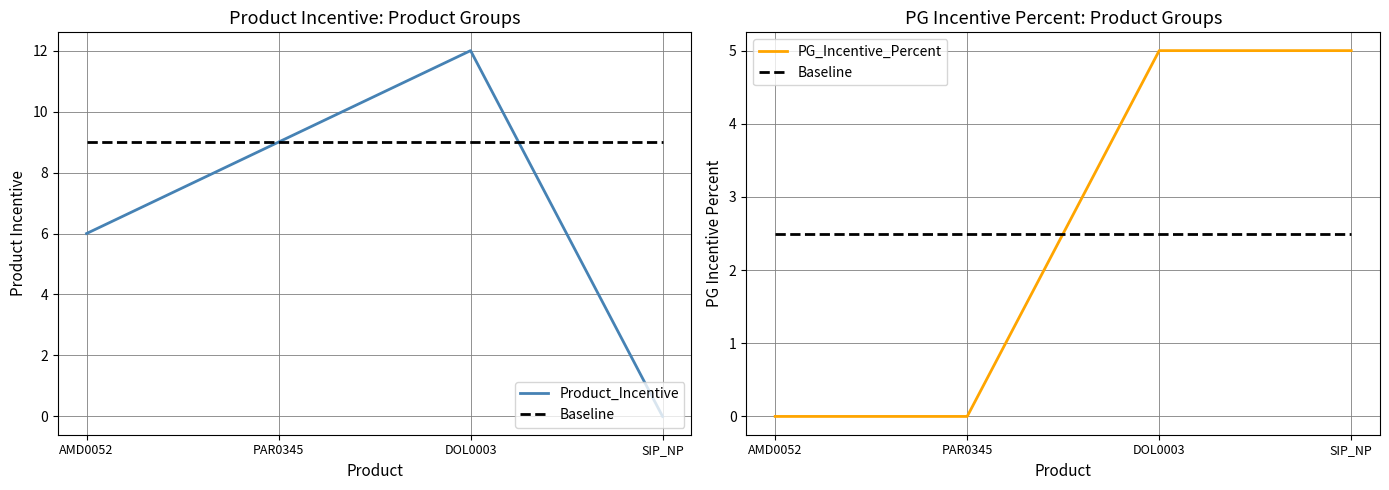

How many lines are shown in the chart?

3